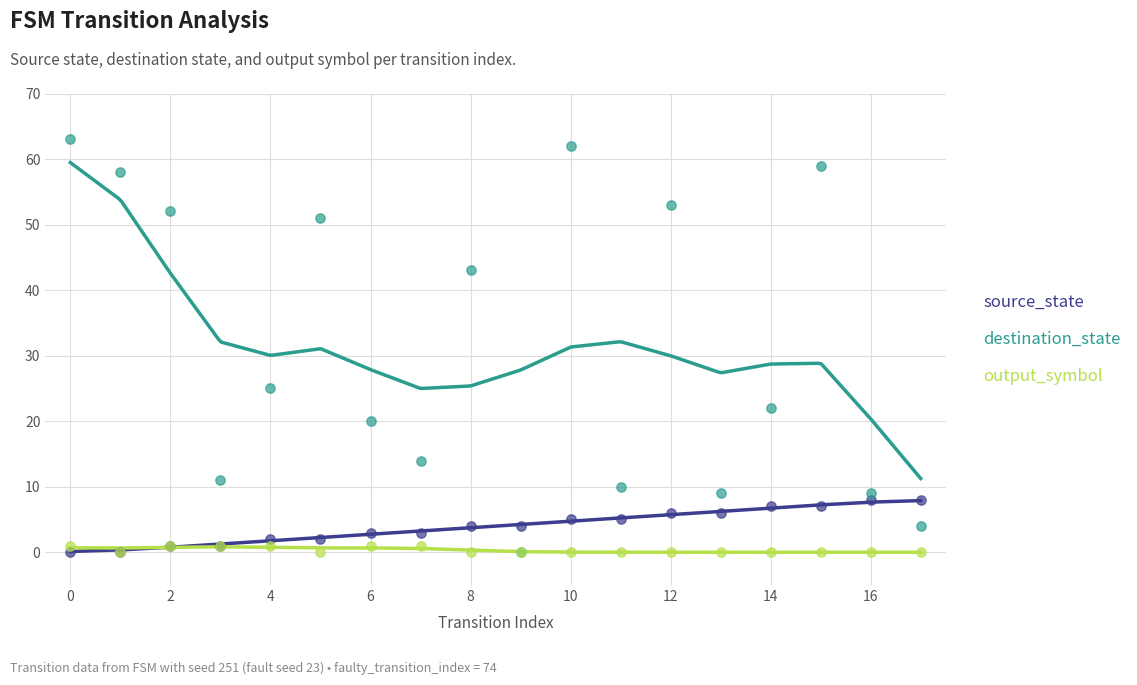

At which category is the sum across all series the highest?

10